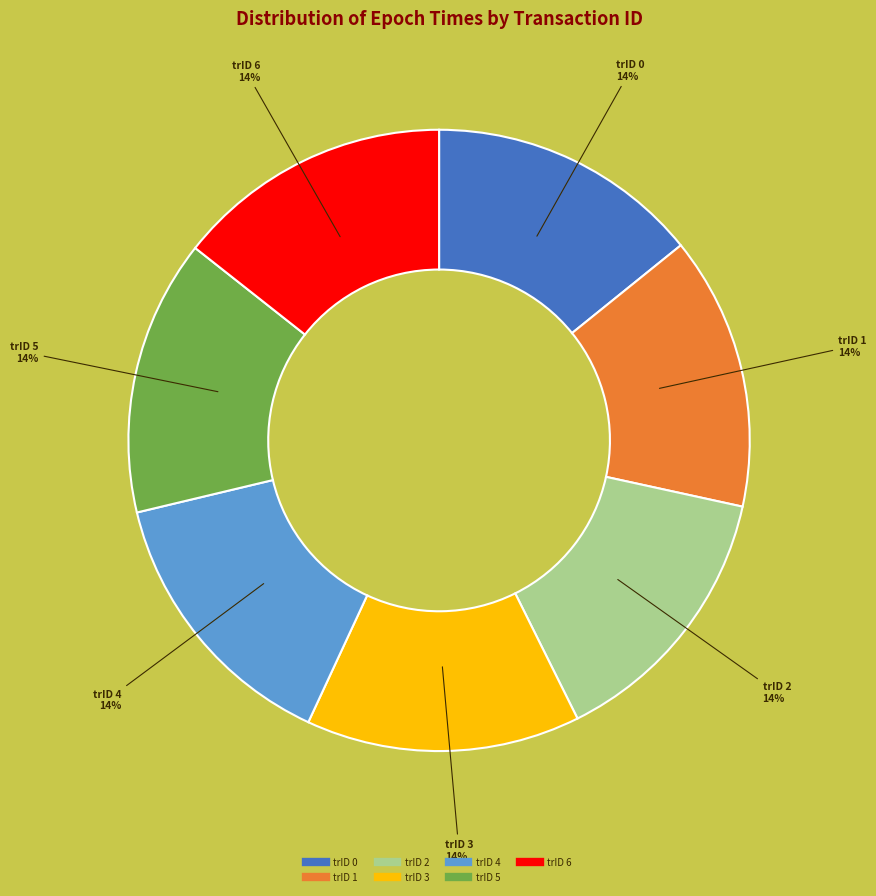

Is there any slice that represents more than half of the pie?

No